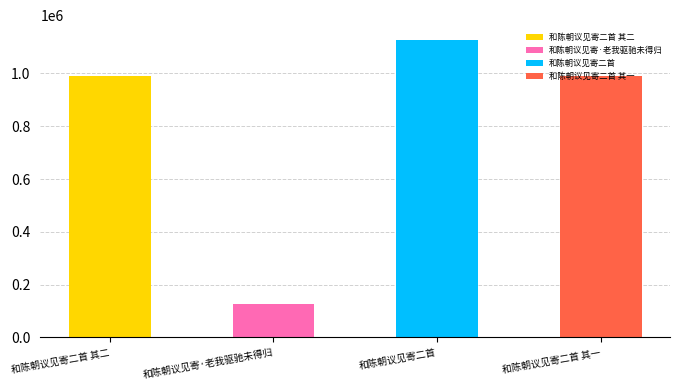

What is the sum of the values at 和陈朝议见寄·老我驱驰未得归 and 和陈朝议见寄二首 其二?

1117620